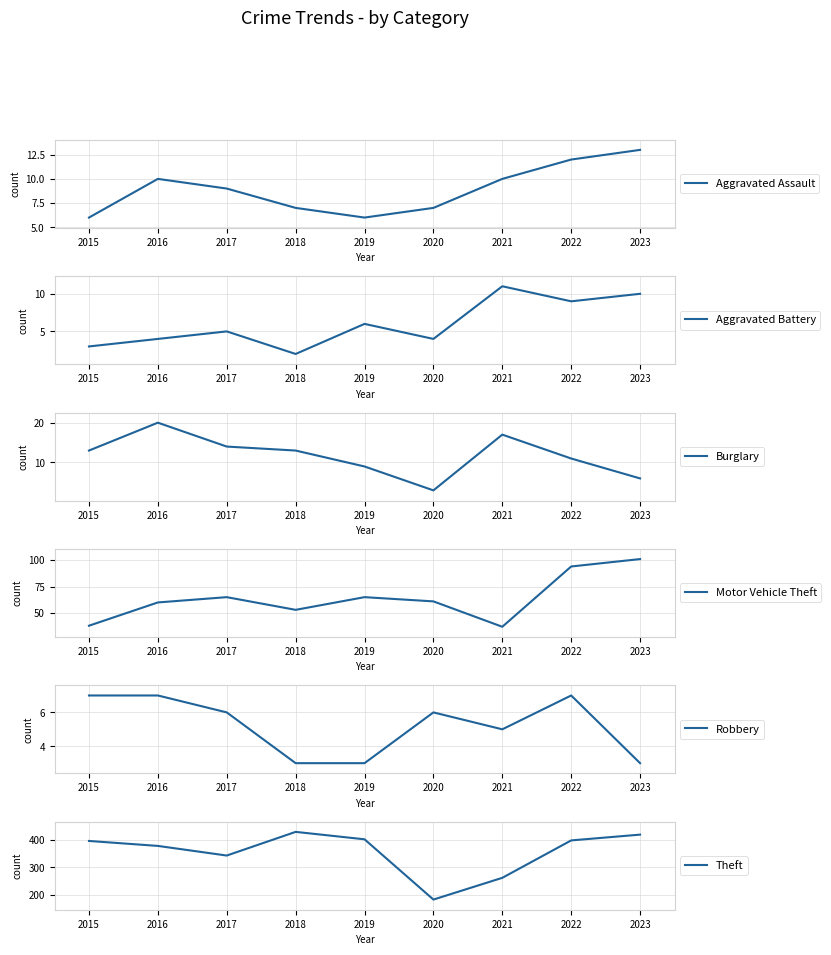

How many data points in Aggravated Battery are less than 5?

4